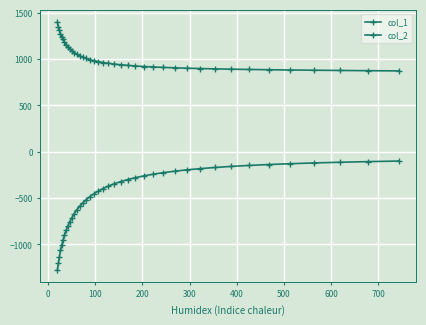

True or false: col_1 and col_2 cross at least once.

False